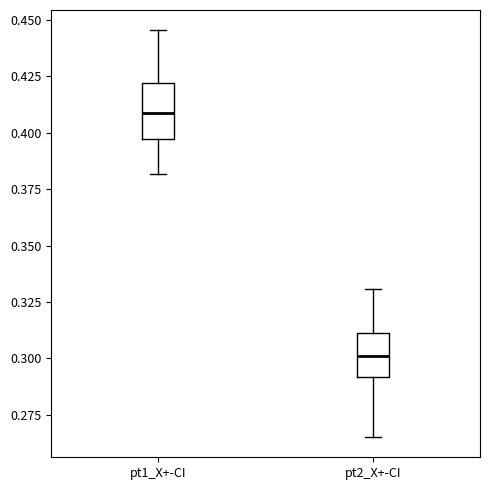

Comparing the boxes themselves (not the whiskers), which one is the tallest?

pt1_X+-CI